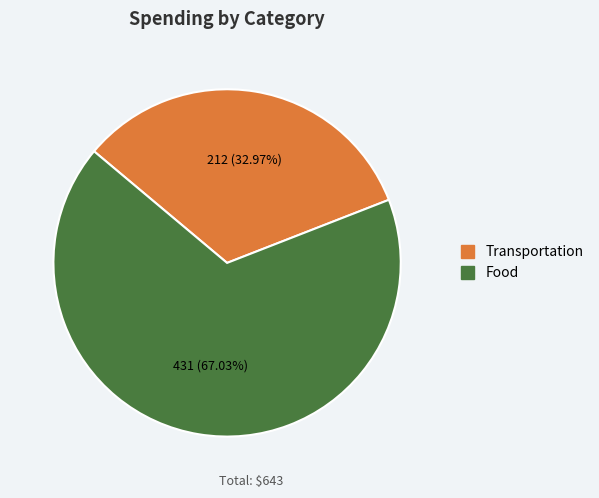

Is it true that Food is 78% of the pie?

False